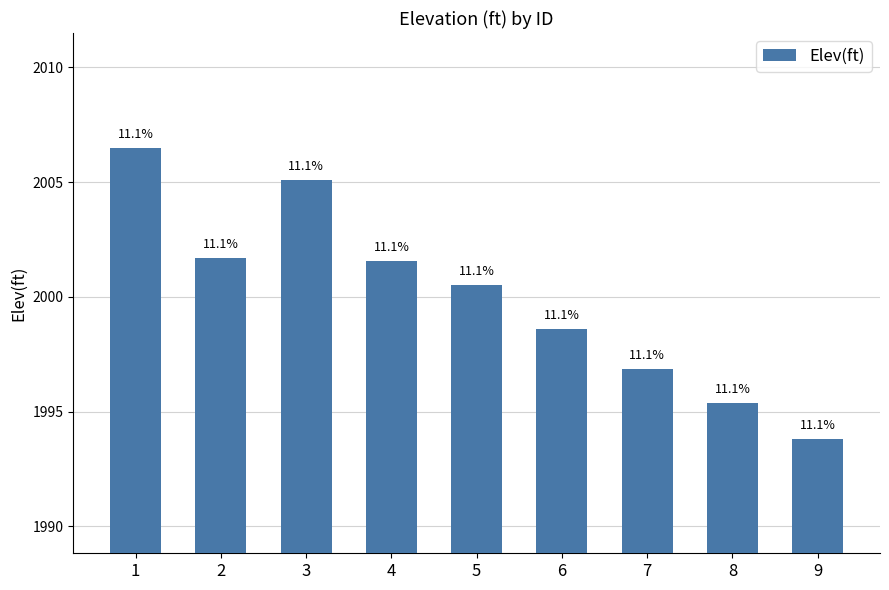

What is the sum of all values?

18000.1